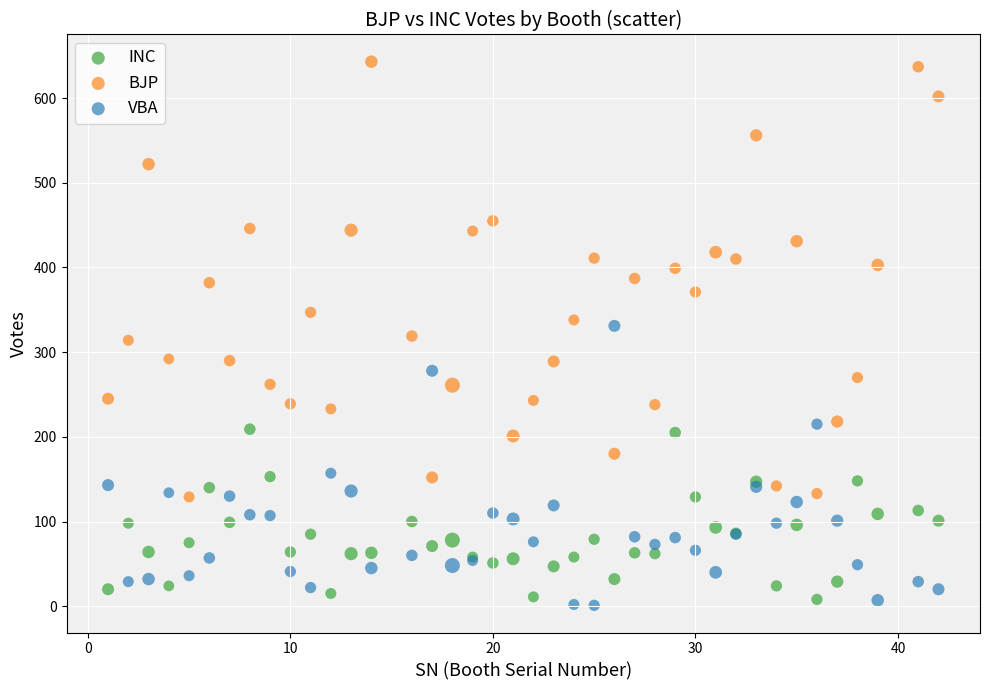

Which series contains the highest Y value?

BJP